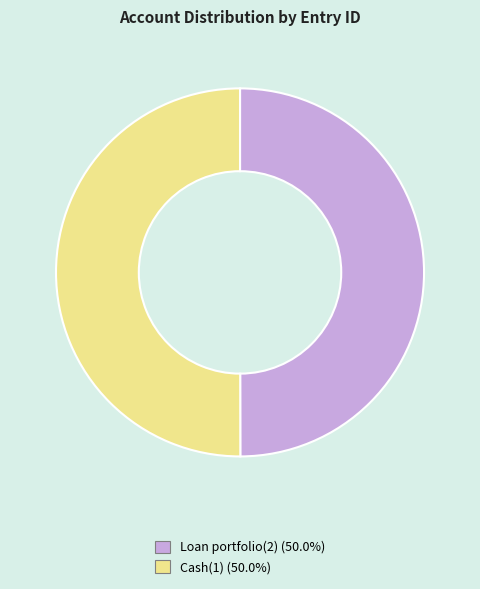

Approximately how many times larger is the value at Loan portfolio(2) (50.0%) compared to Cash(1) (50.0%)?

1.0